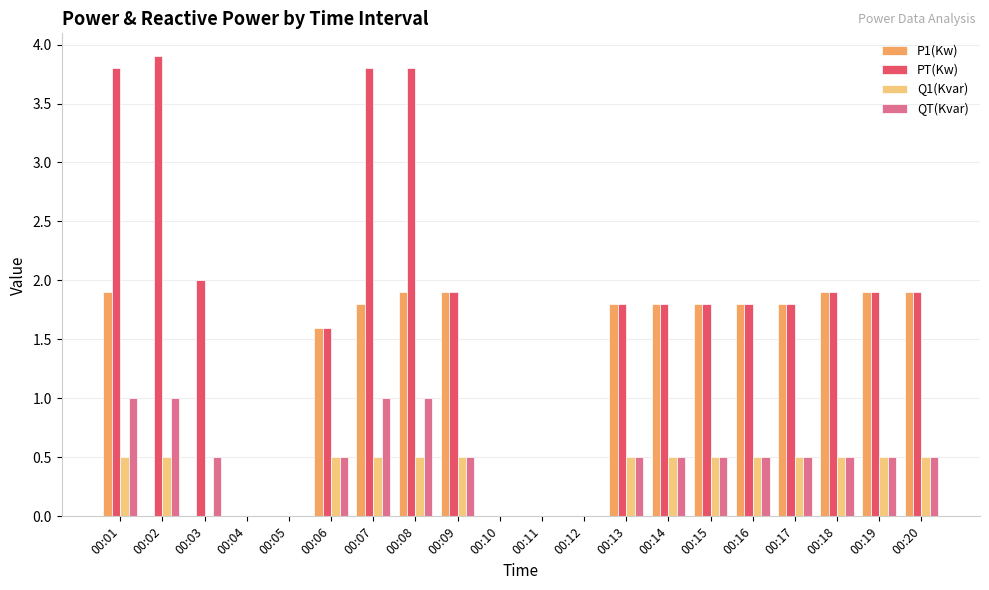

Is it true that PT(Kw) equals 1.8 at 00:16?

True